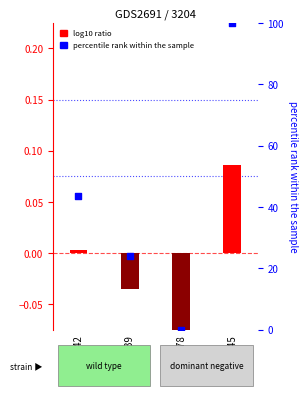

At which category is the sum across all series the highest?

GSM14745